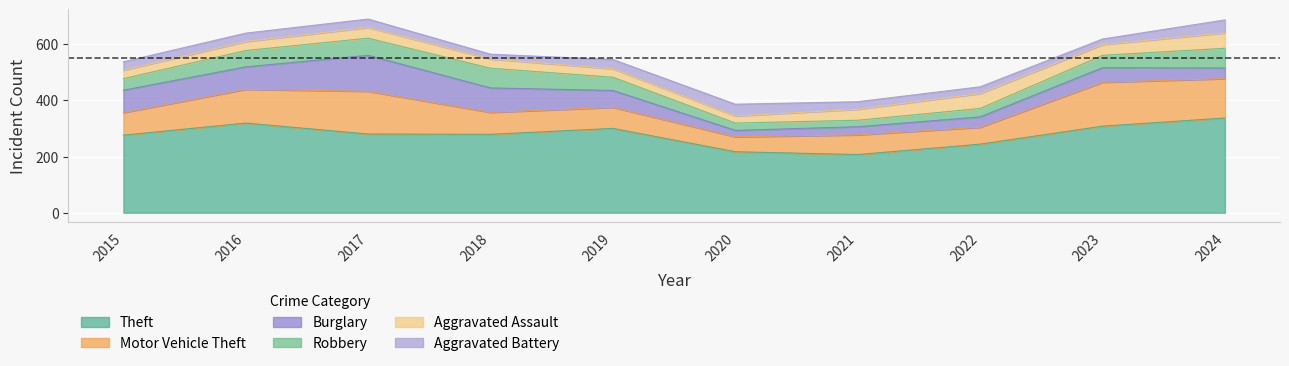

Reading left to right, extract all data points from this chart.

Theft: 2015=276	2016=319	2017=280	2018=279	2019=300	2020=217	2021=207	2022=244	2023=308	2024=337
Motor Vehicle Theft: 2015=80	2016=120	2017=152	2018=78	2019=75	2020=53	2021=70	2022=60	2023=156	2024=140
Burglary: 2015=80	2016=80	2017=128	2018=87	2019=60	2020=23	2021=29	2022=37	2023=52	2024=38
Robbery: 2015=41	2016=58	2017=61	2018=70	2019=47	2020=26	2021=23	2022=30	2023=44	2024=70
Aggravated Assault: 2015=30	2016=32	2017=38	2018=33	2019=30	2020=25	2021=39	2022=53	2023=38	2024=55
Aggravated Battery: 2015=30	2016=30	2017=30	2018=17	2019=33	2020=42	2021=27	2022=24	2023=20	2024=46